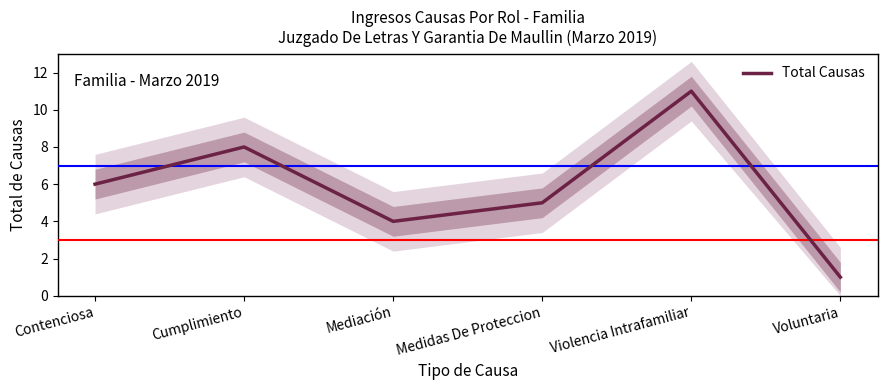

Reading left to right, list all the values displayed in this chart.

6	8	4	5	11	1